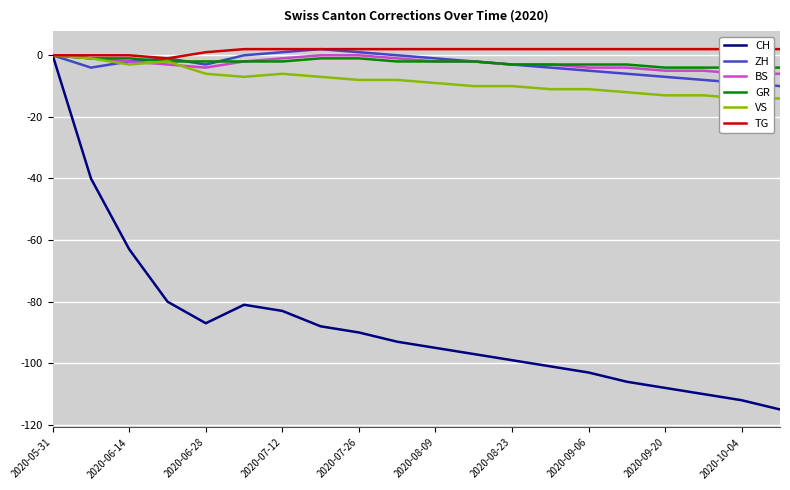

True or false: CH and ZH intersect in this chart.

False